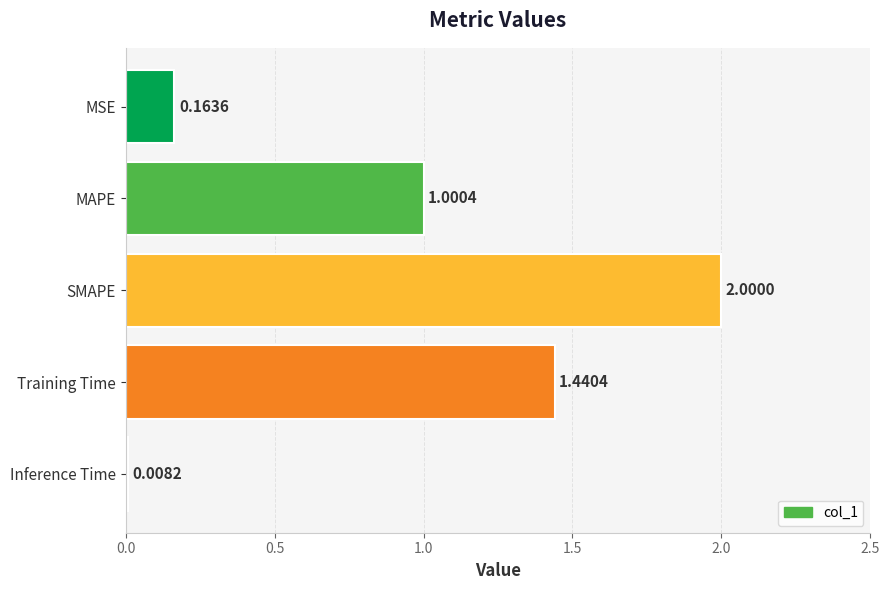

What is the label of the 3rd bar from the bottom?

SMAPE